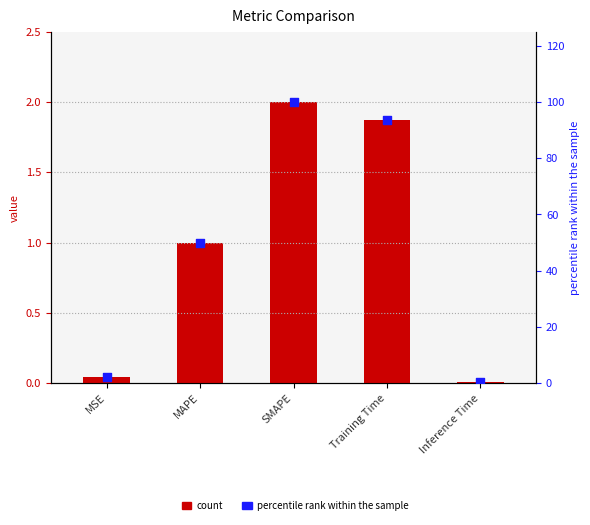

Which series reaches the maximum Y coordinate?

percentile rank within sample